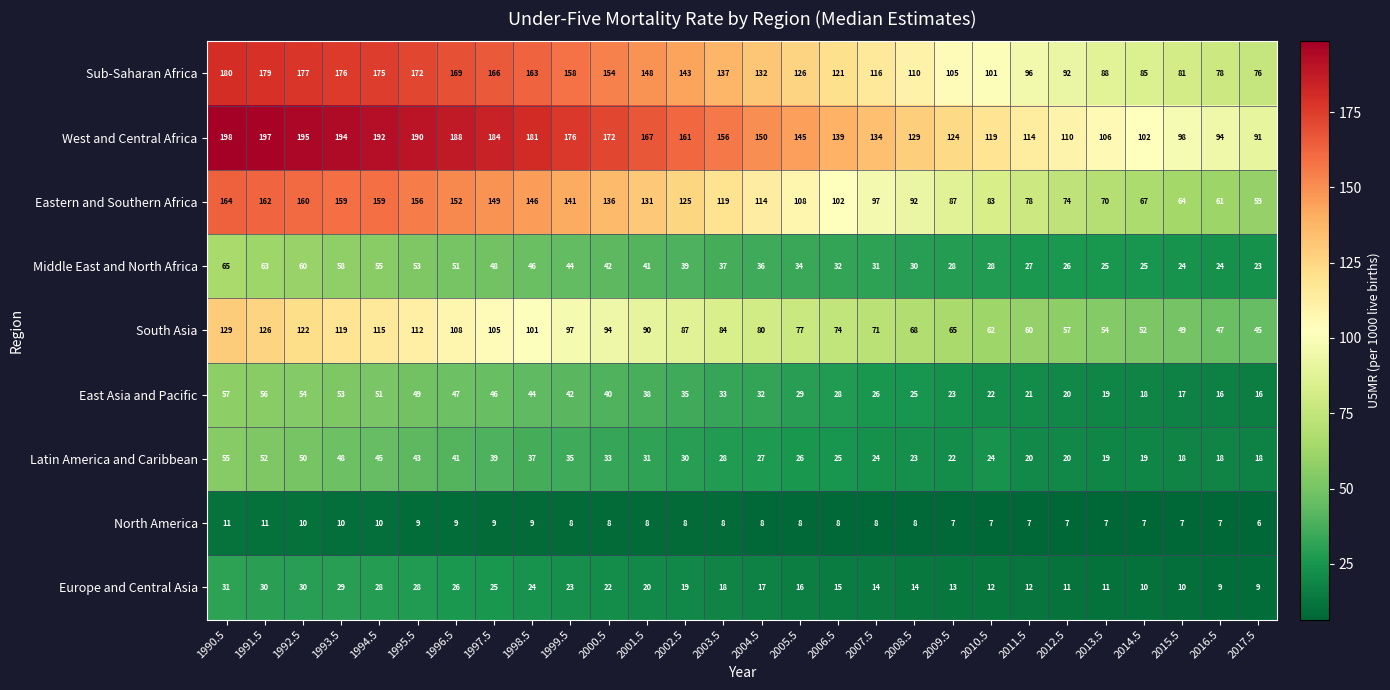

The value of North America at 2010.5 is 7. True or false?

True